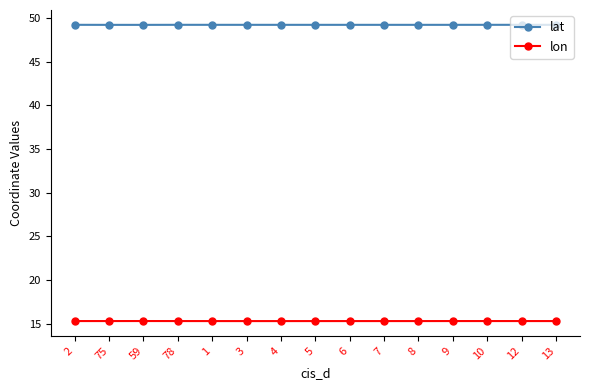

What is the total value across all series at 59?

64.5